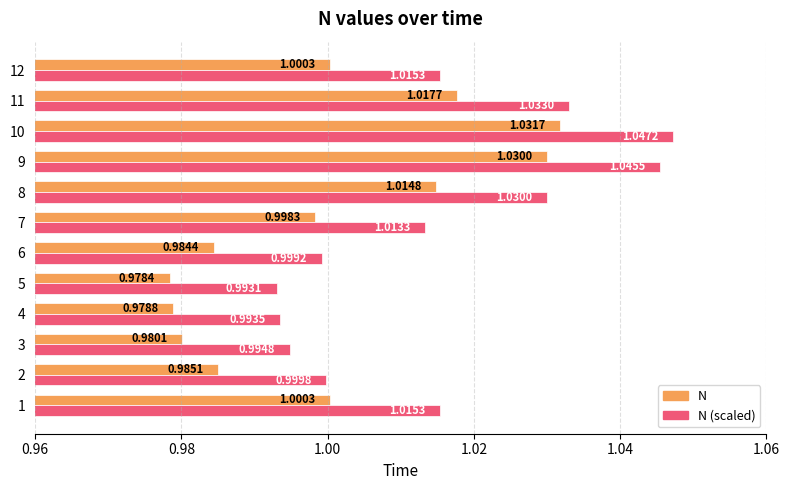

Which series has the widest spread of values?

N (scaled)